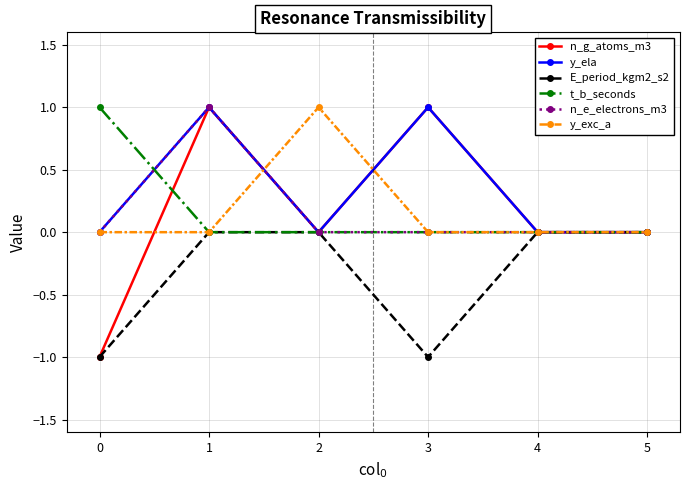

How many distinct data groups are displayed?

6